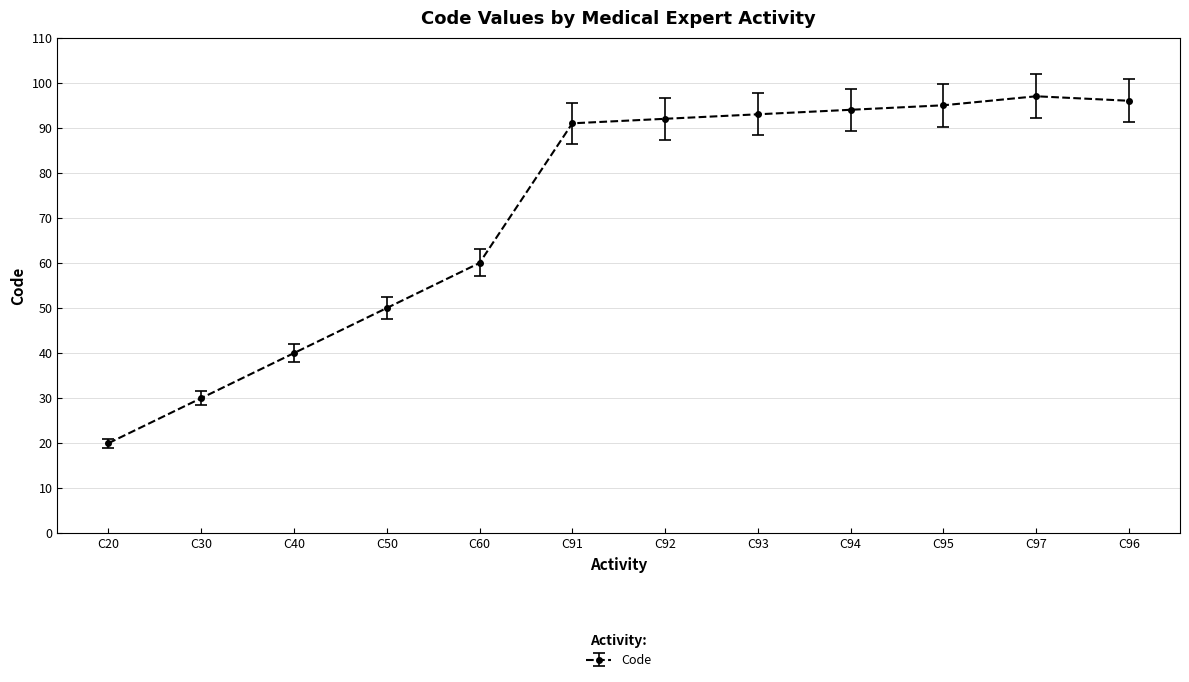

At which label is the value closest to 58?

C60